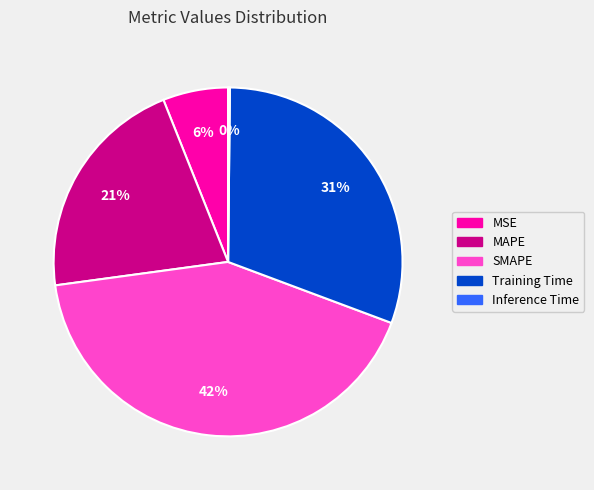

What percentage is the MSE slice, to the nearest percent?

6%